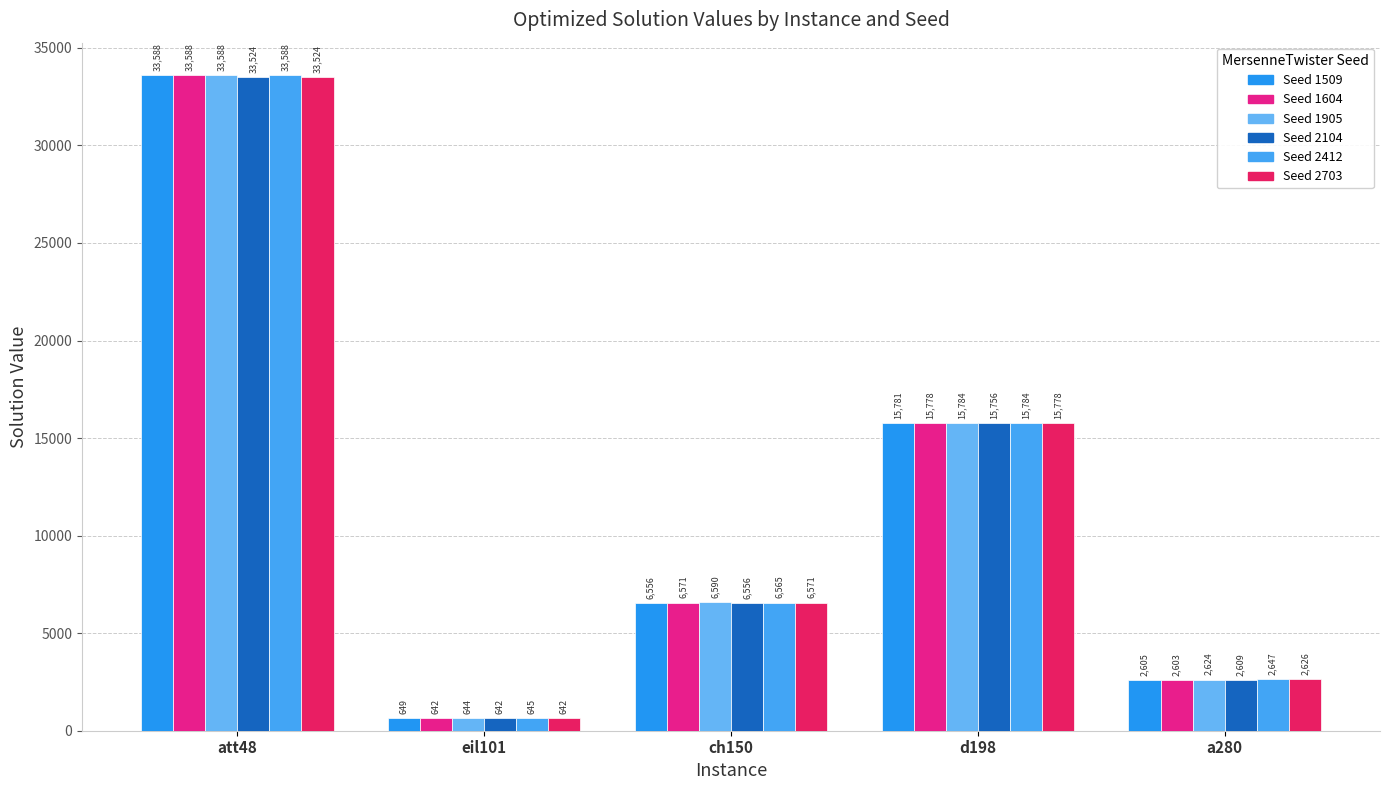

What is the smallest value displayed?

642.0